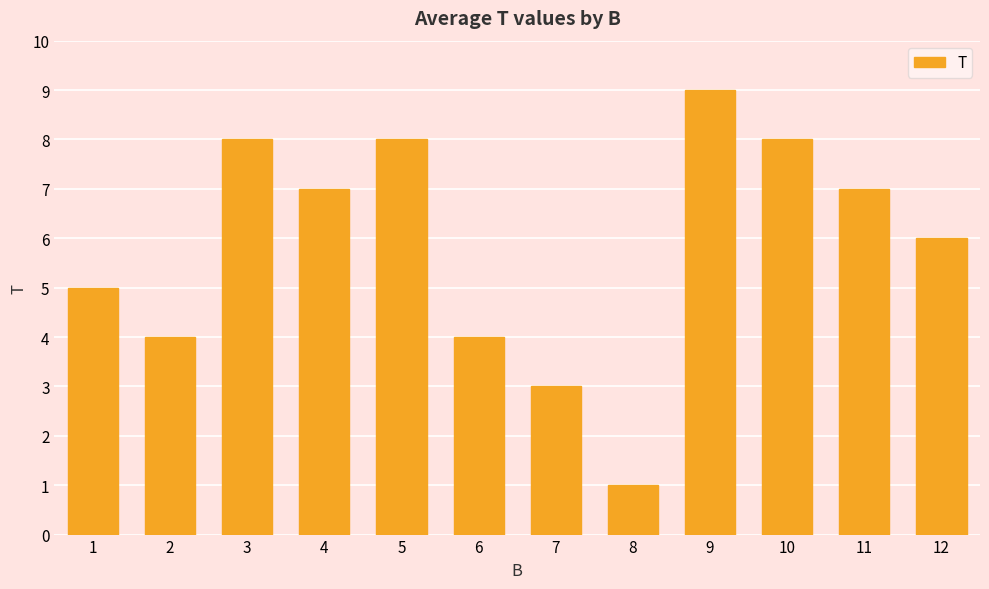

The value at 1 is 1. True or false?

False